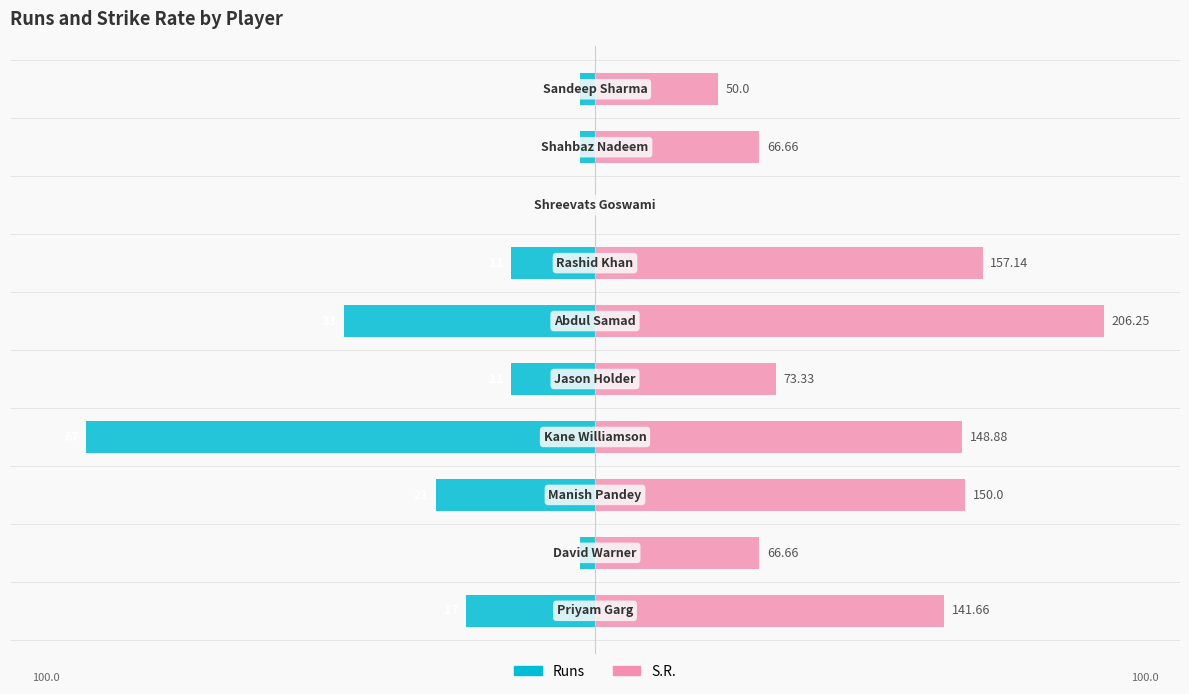

How many categories are shown in the chart?

10